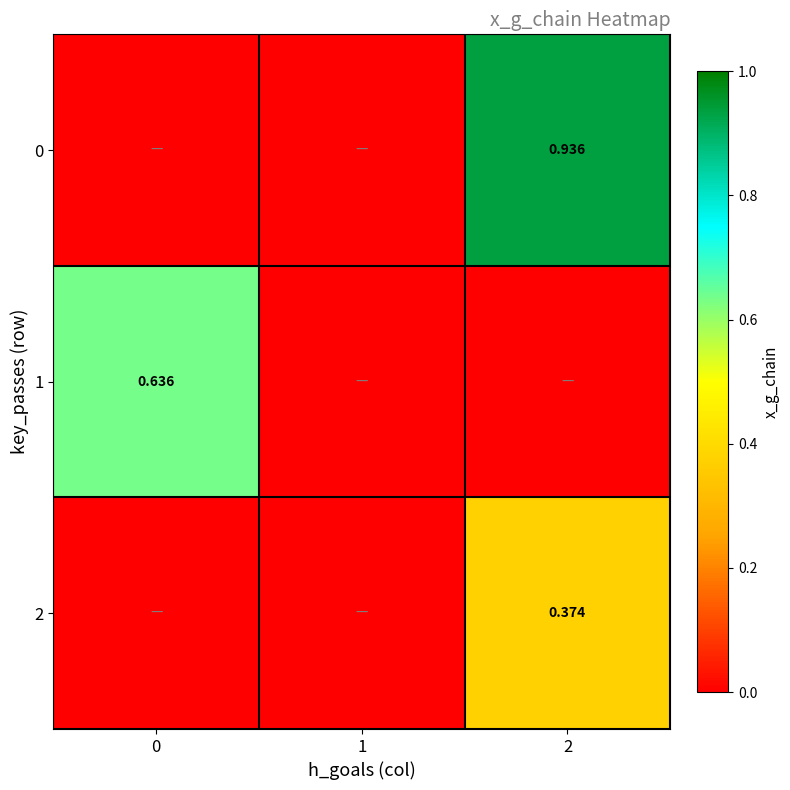

Is the value of 0 at 1 greater than the value of 2 at 2?

No